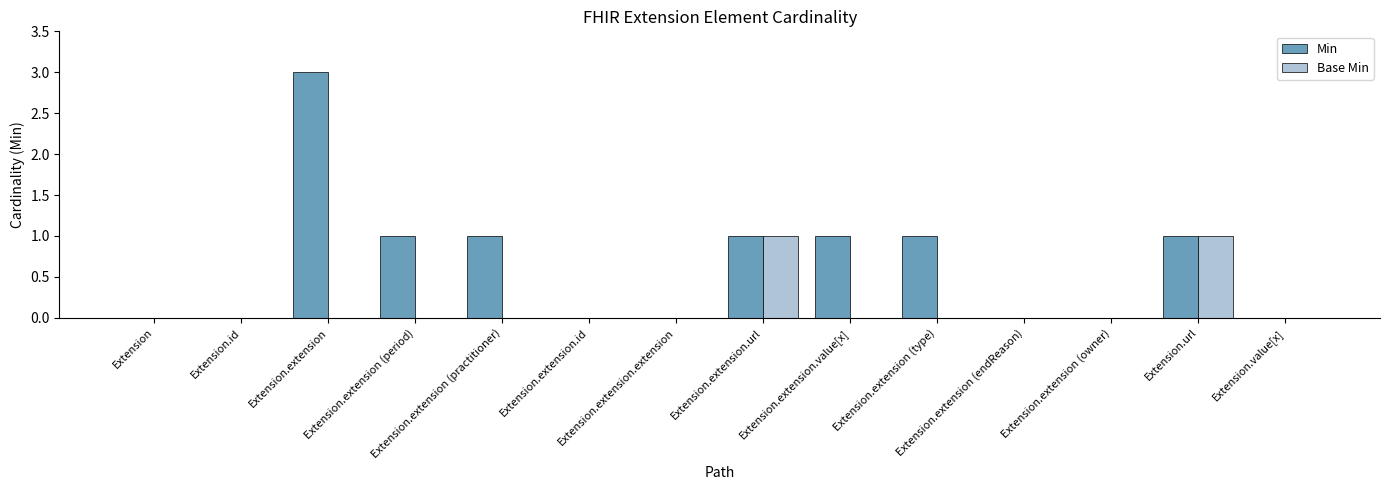

What is the sum of all Min values?

9